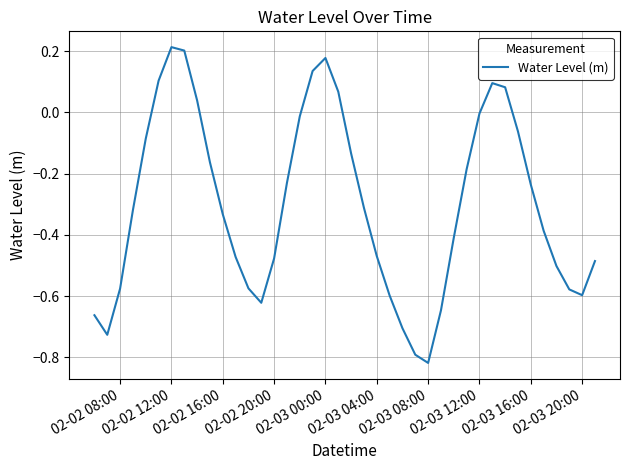

Reading left to right, what are all the values shown in this chart?

-0.7	-0.7	-0.6	-0.3	-0.1	0.1	0.2	0.2	0.0	-0.2	-0.3	-0.5	-0.6	-0.6	-0.5	-0.2	-0.0	0.1	0.2	0.1	-0.1	-0.3	-0.5	-0.6	-0.7	-0.8	-0.8	-0.6	-0.4	-0.2	-0.0	0.1	0.1	-0.1	-0.2	-0.4	-0.5	-0.6	-0.6	-0.5